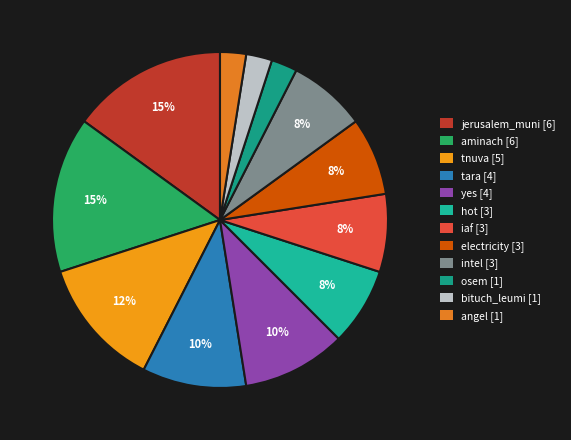

How many slices are in this pie chart?

12